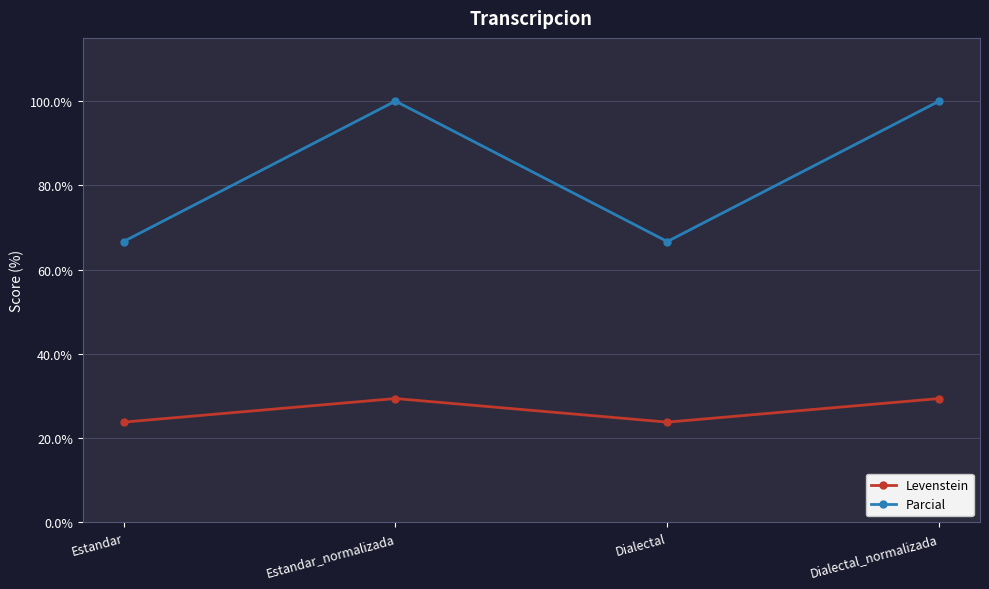

Rank the series at Dialectal from highest to lowest value.

Parcial, Levenstein